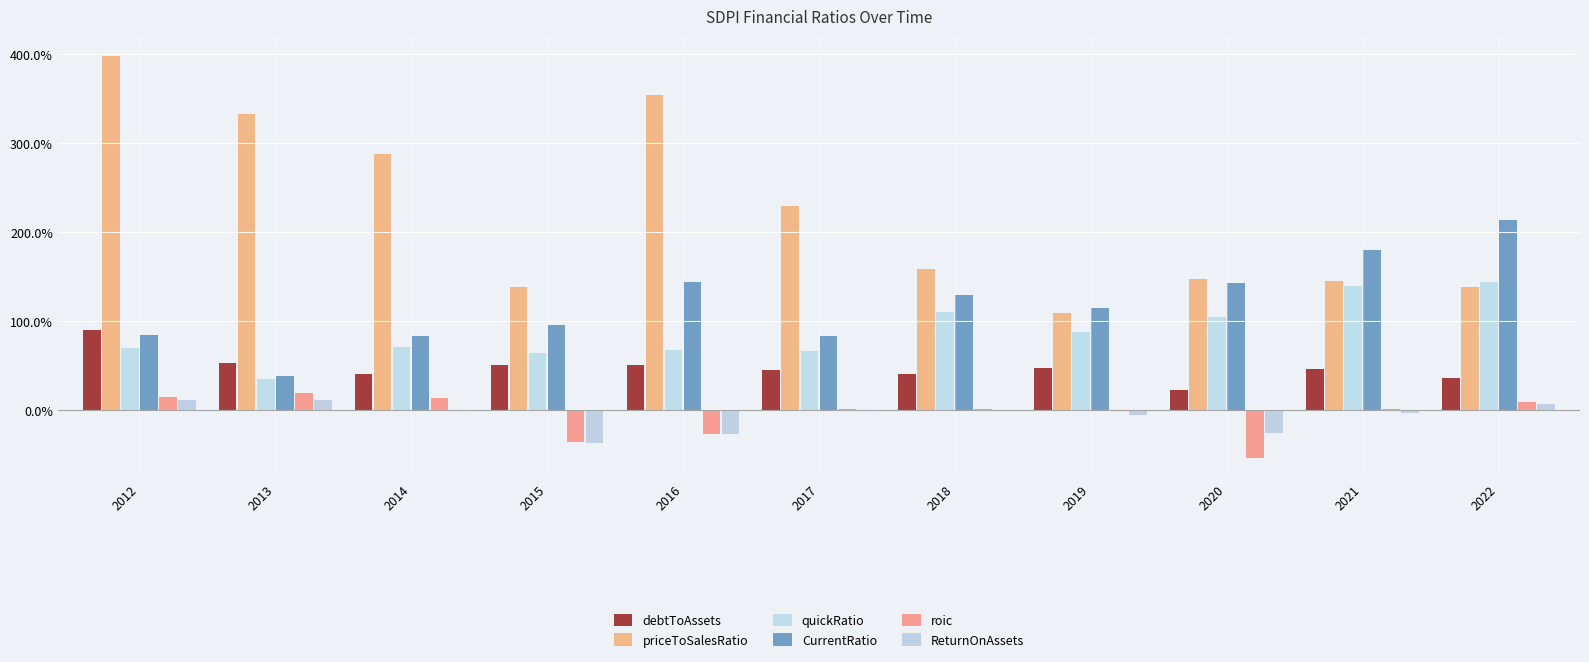

At how many categories does at least one series exceed 0?

11